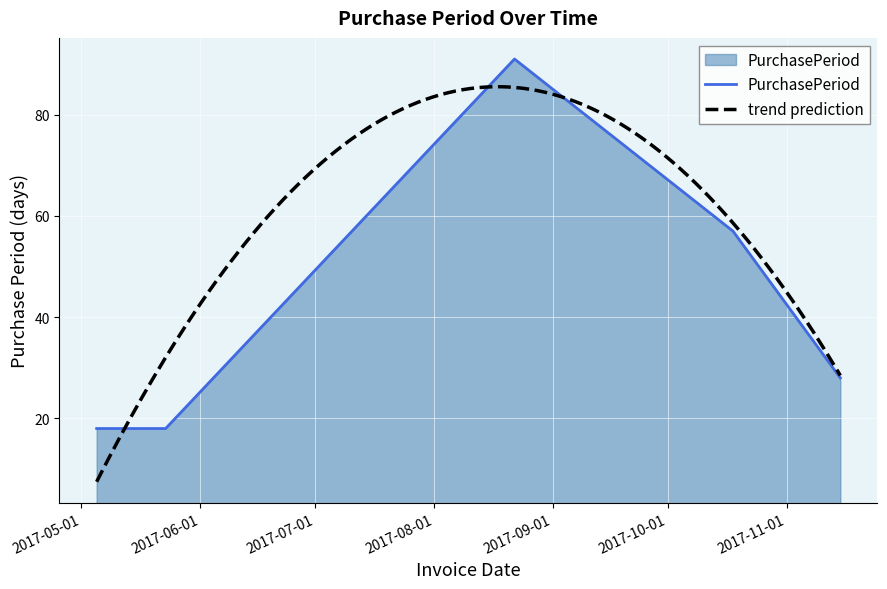

What is the smallest value displayed?

18